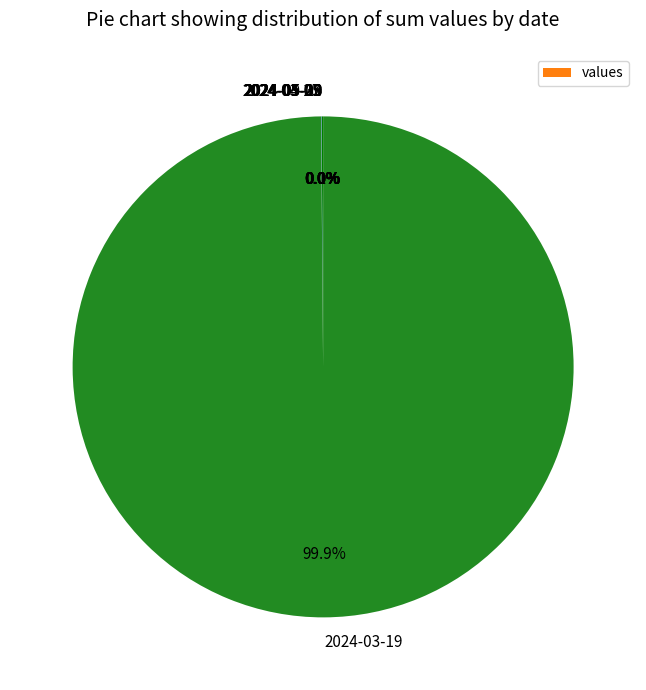

What is the largest slice in the pie chart?

2024-03-19